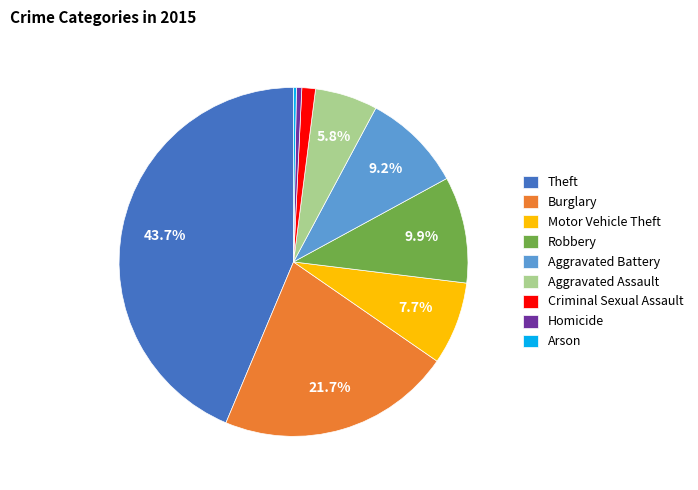

Combined, do Motor Vehicle Theft and Robbery account for over 50%?

No